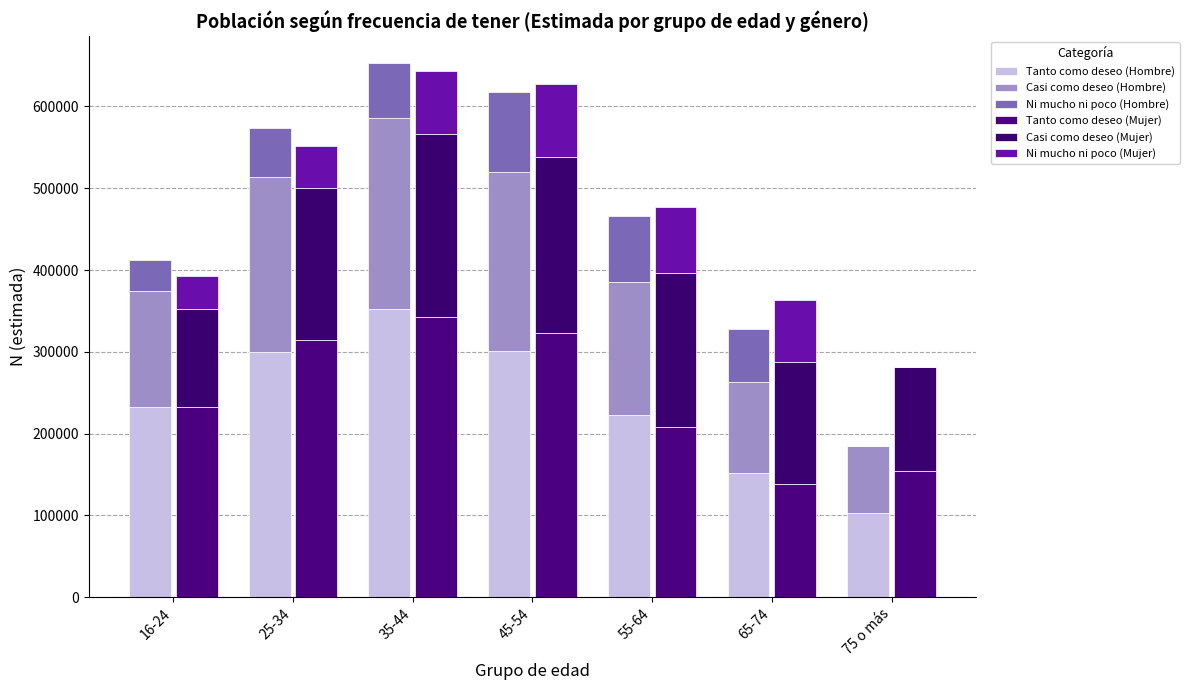

What is the sum of all Ni mucho ni poco (Hombre) values?

407302